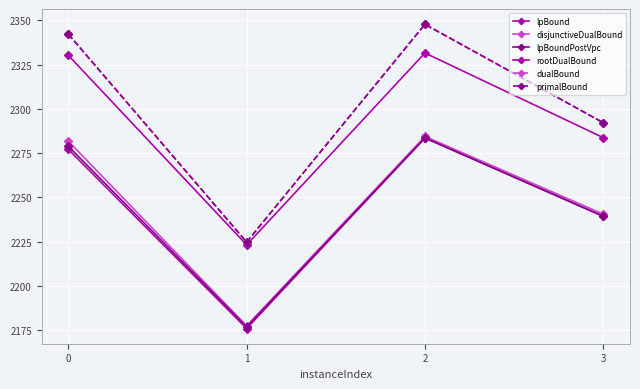

True or false: lpBound and disjunctiveDualBound intersect in this chart.

False